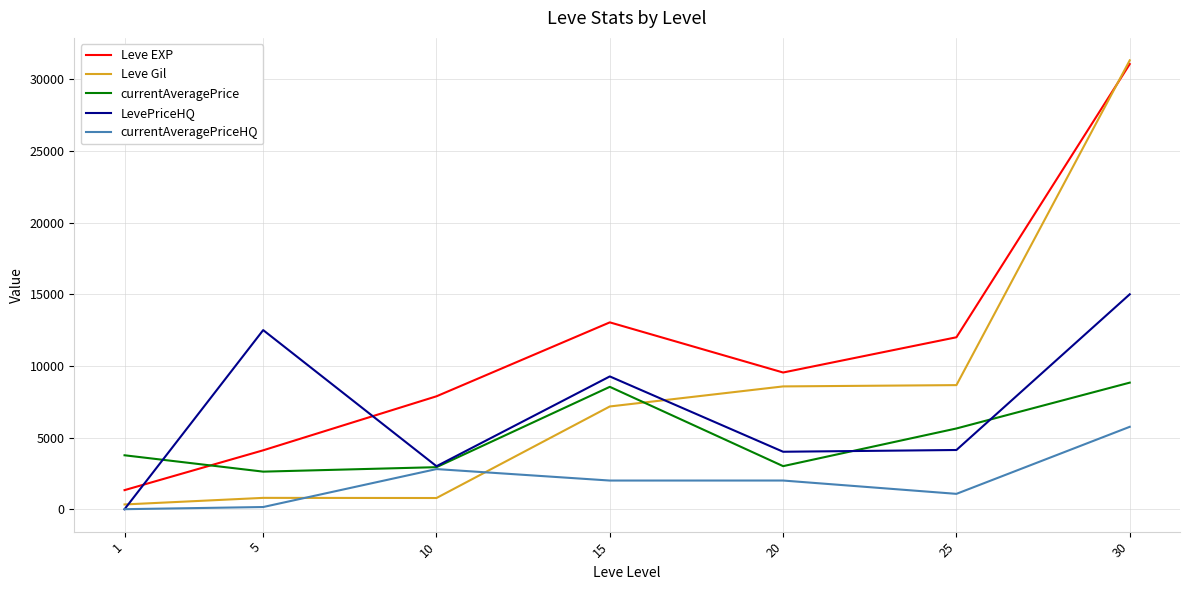

The Leve Gil series shows 3589.9 at 15. True or false?

False